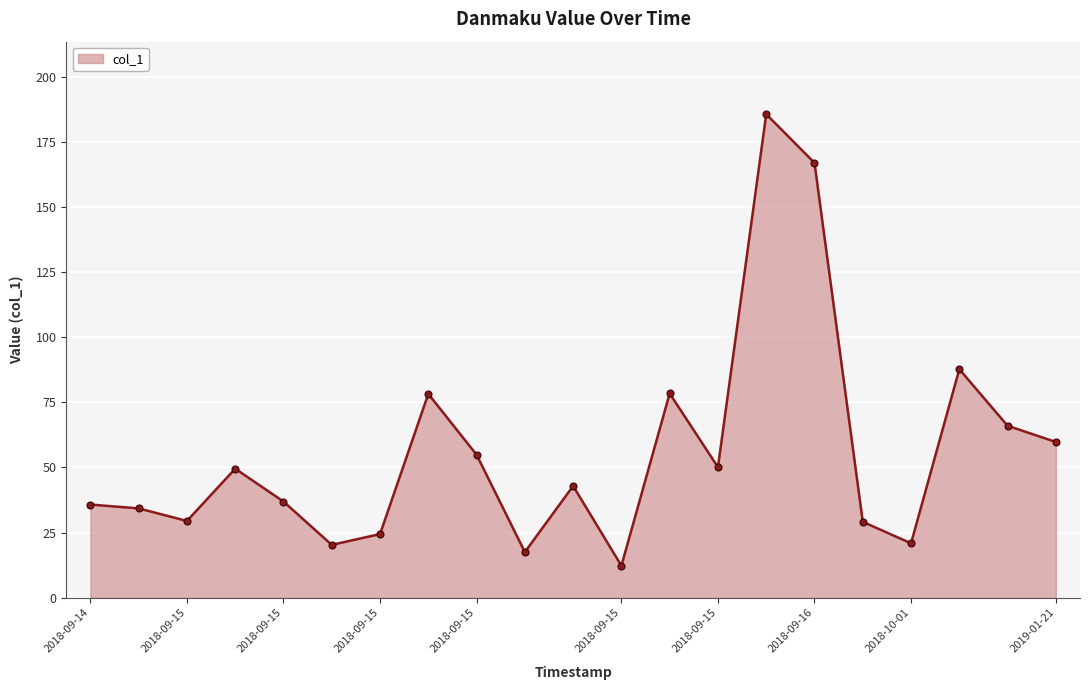

True or false: the data has more than 1 interior local peaks.

True